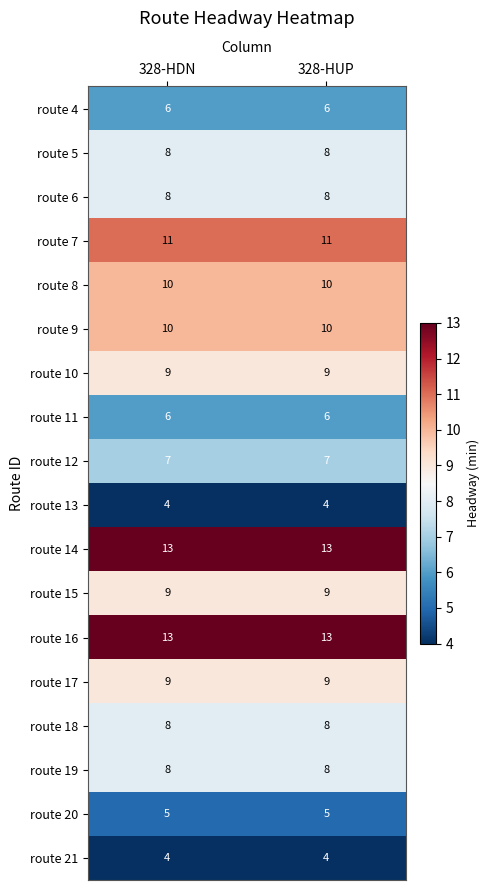

What is the spread (max minus min) of values at 328-HDN?

9